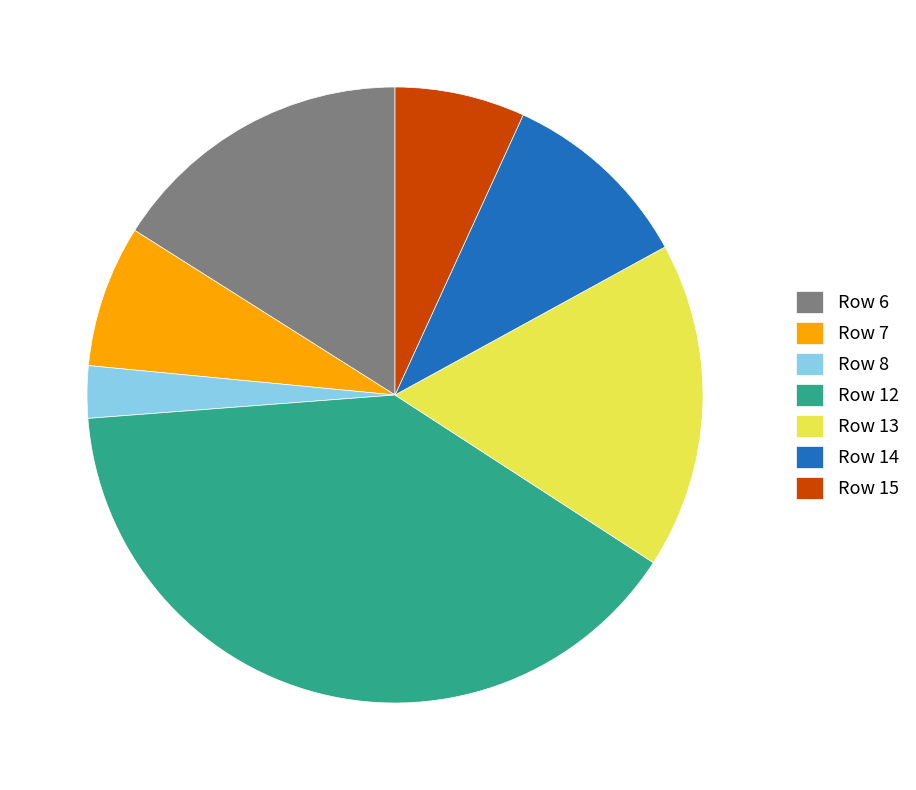

Which slice is the smallest?

Row 8